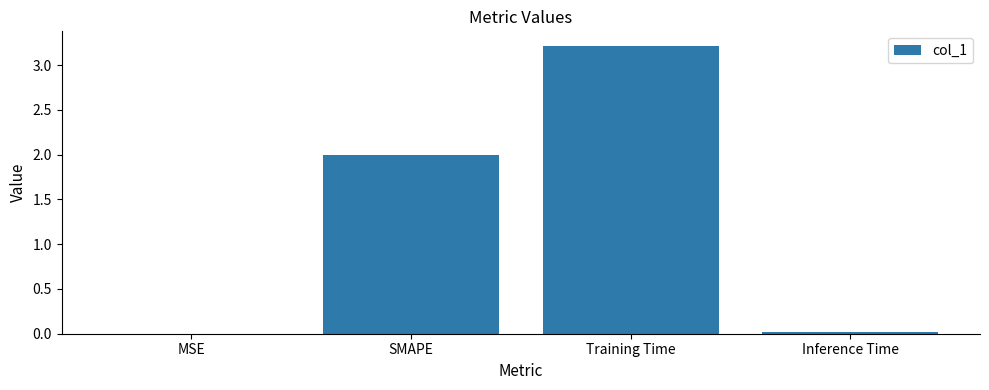

What value does the data have at Training Time?

3.2